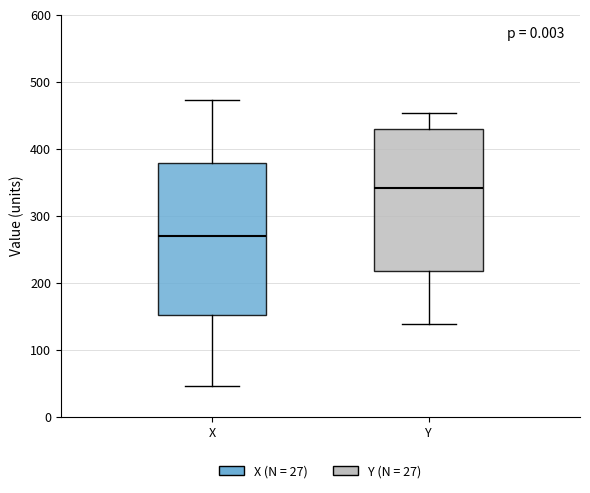

Which box's median line is the lowest?

X